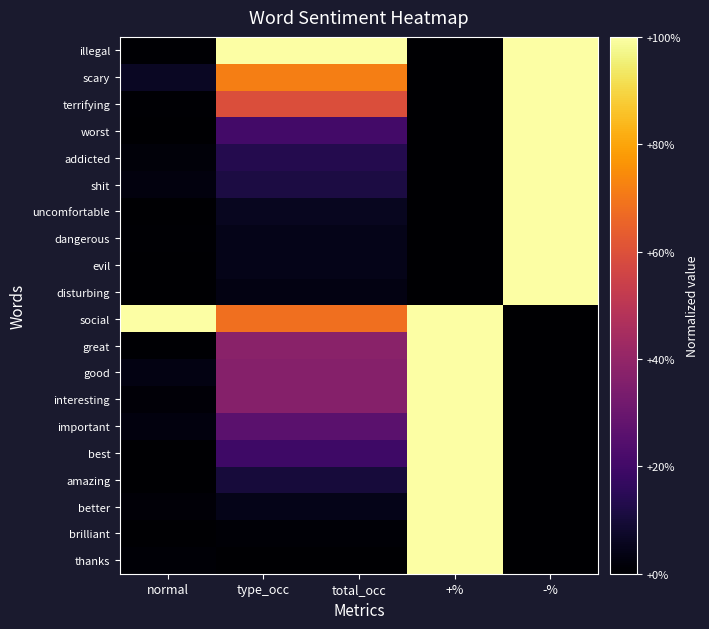

Which has a higher value, +% or -%?

-%